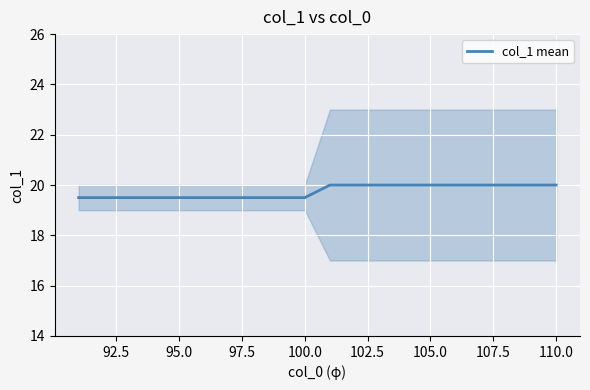

Count the values in the range 19 to 20.

20